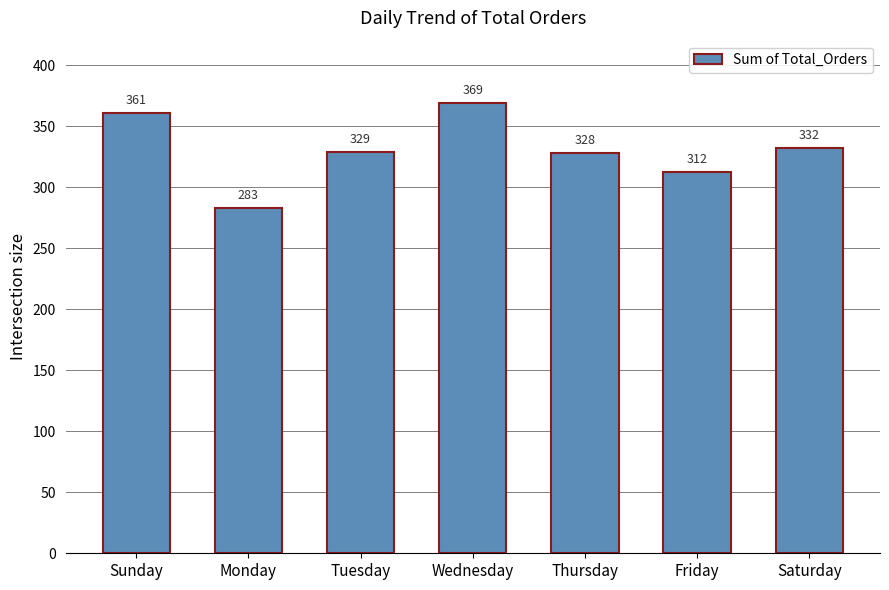

Which has a higher value, Sunday or Tuesday?

Sunday